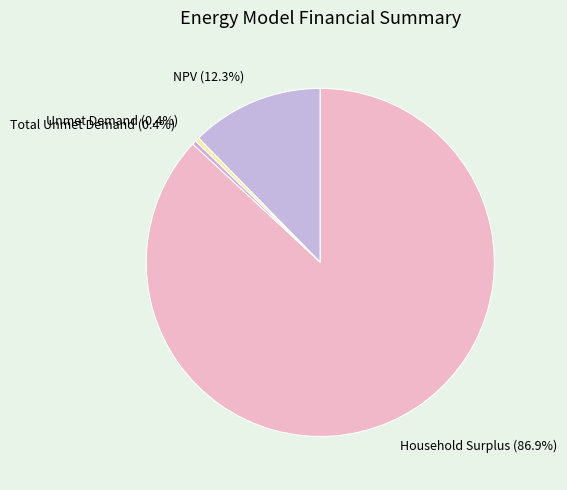

Which slice represents more than half of the pie?

Household Surplus